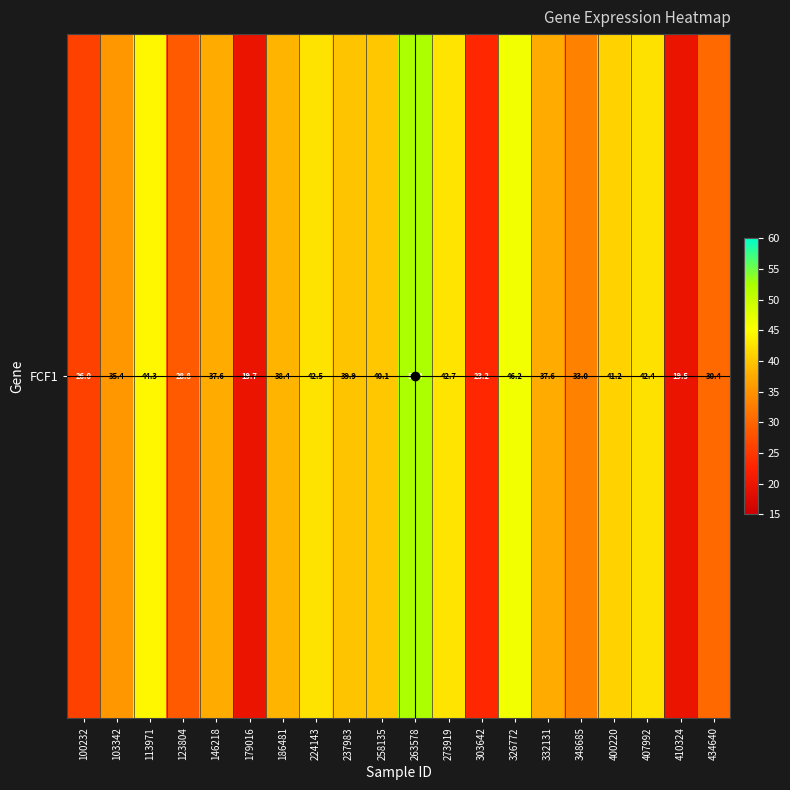

Reading right to left, what are all the values shown in this chart?

30.4	19.5	42.4	41.2	33.0	37.6	46.2	23.2	42.7	52.4	40.1	39.9	42.5	38.4	19.7	37.6	28.8	44.3	35.4	26.0